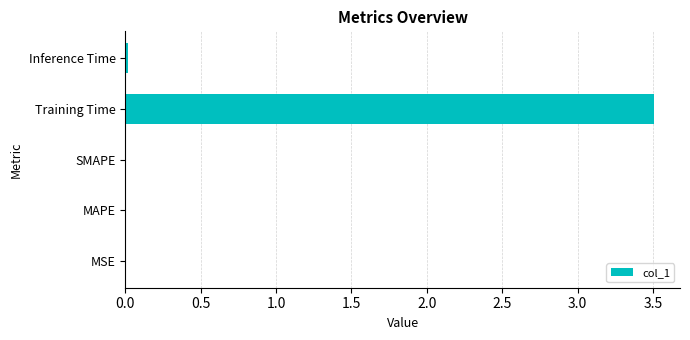

Is it true that the value at MAPE is 0.0?

True